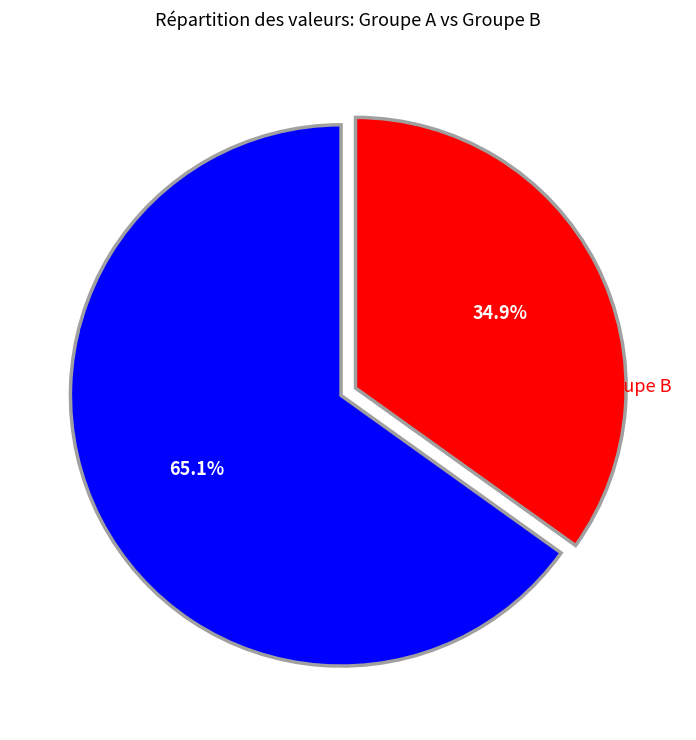

Does any single category account for the majority?

Yes